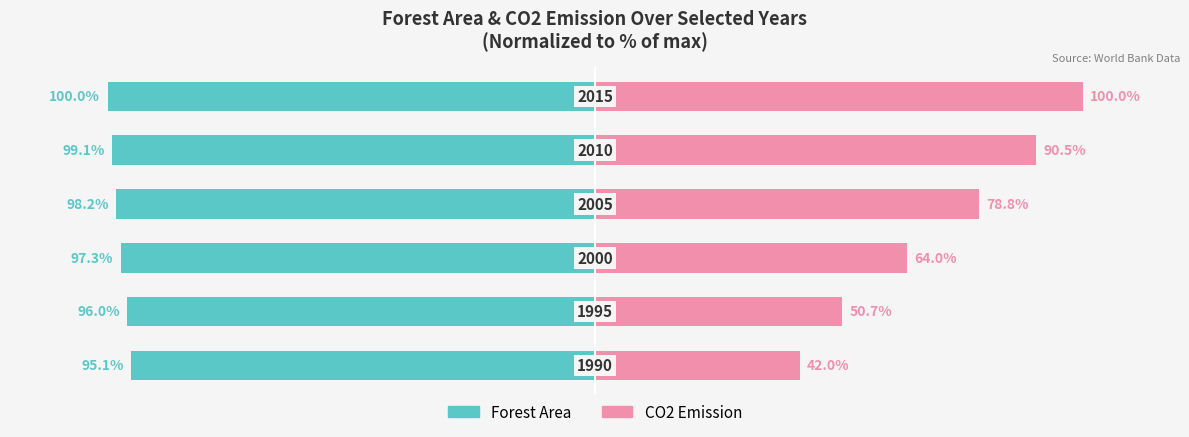

True or false: CO2 Emission has a value of 55.0 at 0.

False